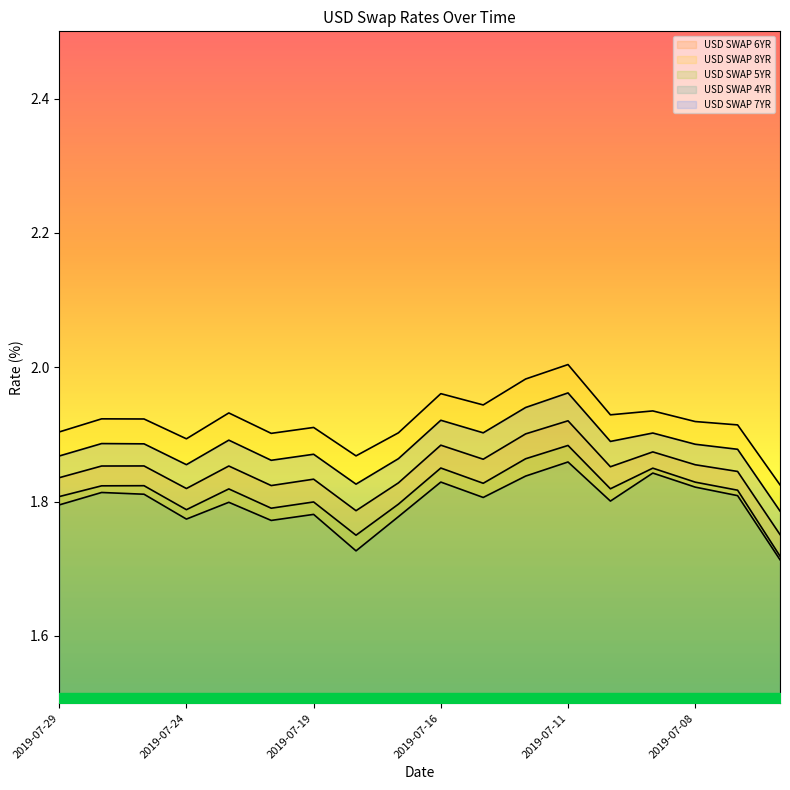

What is the average value of the USD SWAP 6YR series?

1.8